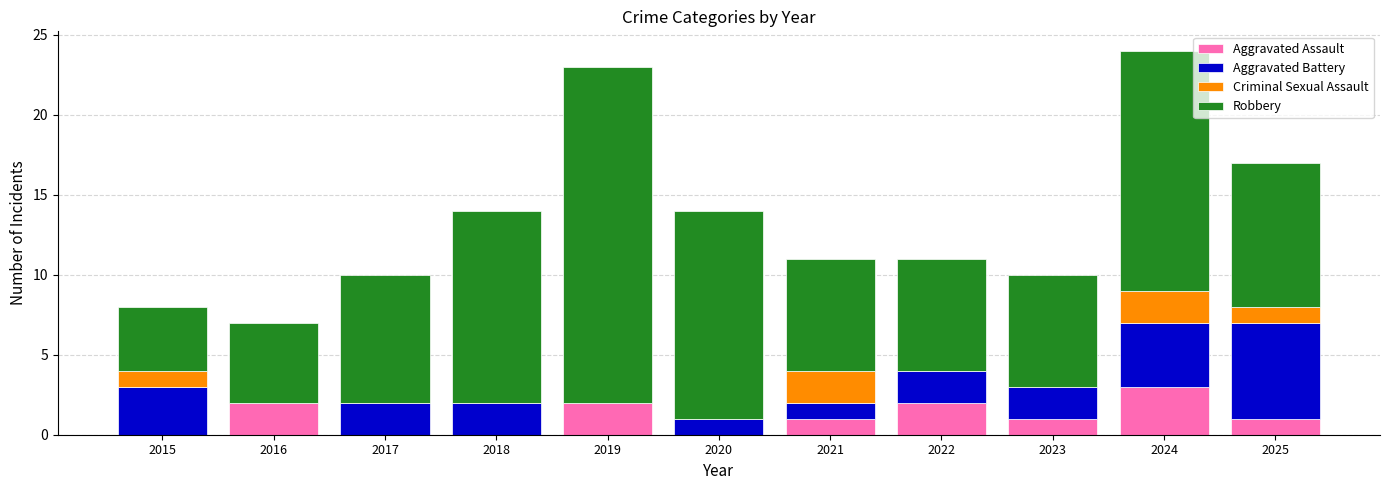

Which category has the highest value in the Aggravated Assault series?

2024